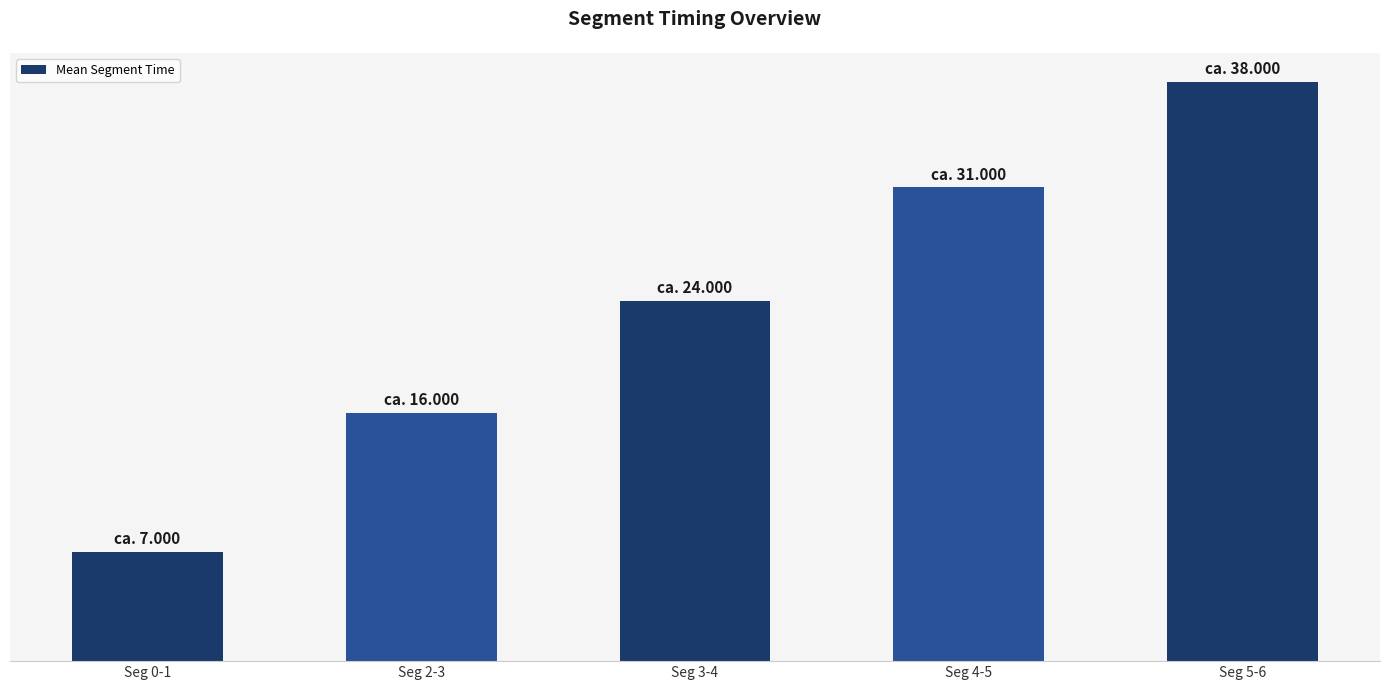

True or false: the data shows 22207.1 at Seg 2-3.

False